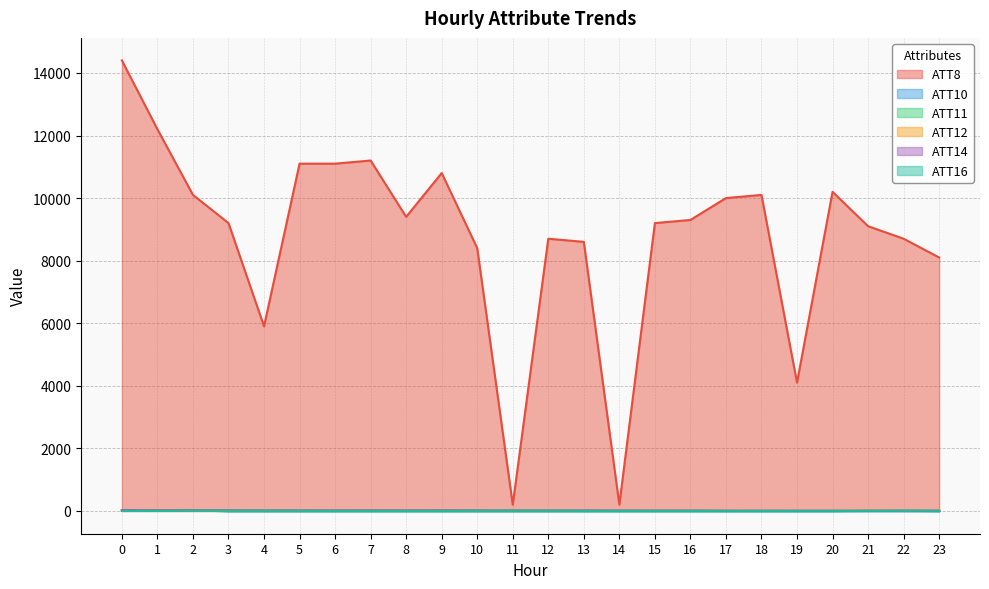

Between 23 and 11, which is larger?

23